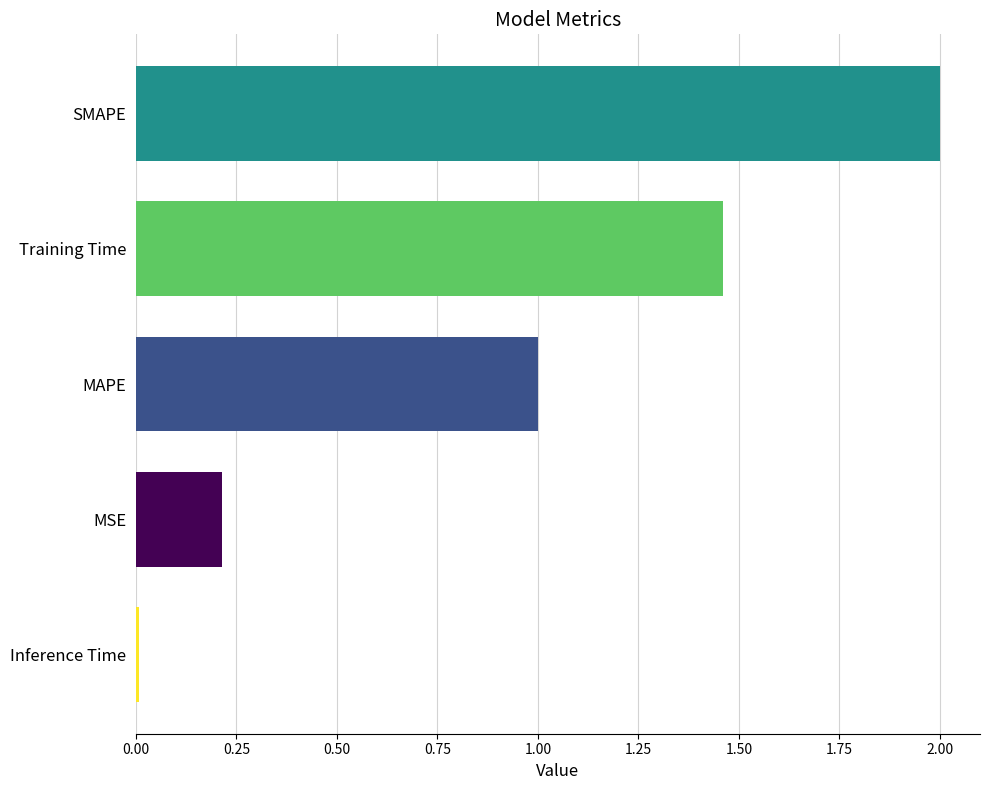

Where is the data nearest to the value 1?

MAPE